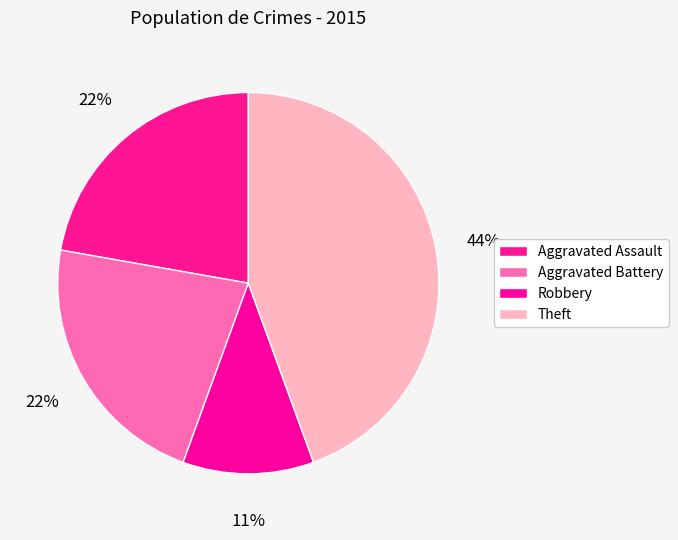

What percentage is NOT represented by Robbery?

88.9%